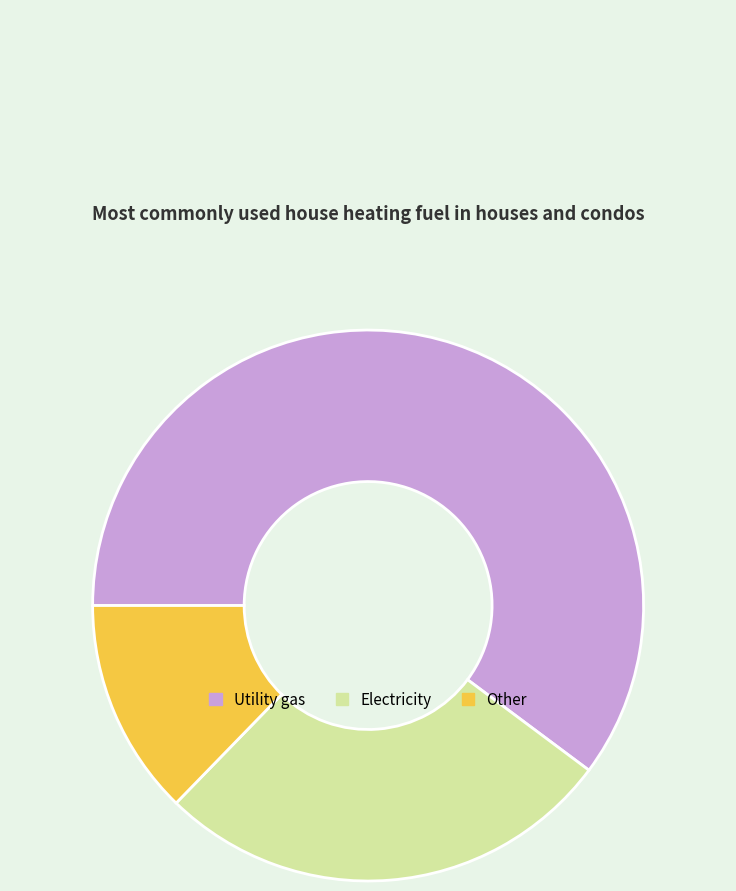

Rank the categories by value from highest to lowest.

Utility gas, Electricity, Other